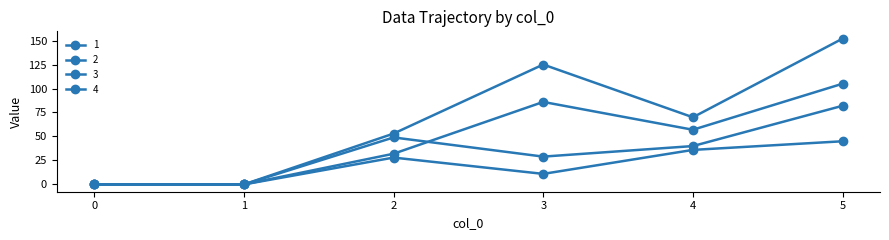

What is the difference between the 4 values at 5 and 2?

99